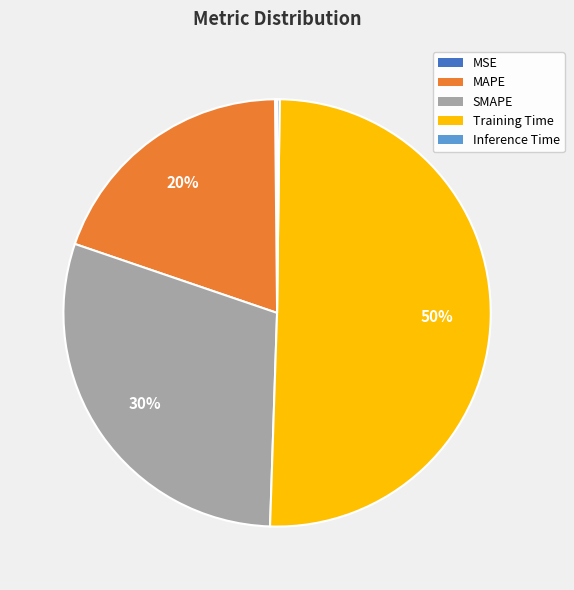

To the nearest percent, what is the difference between the largest and smallest slice percentages?

50%